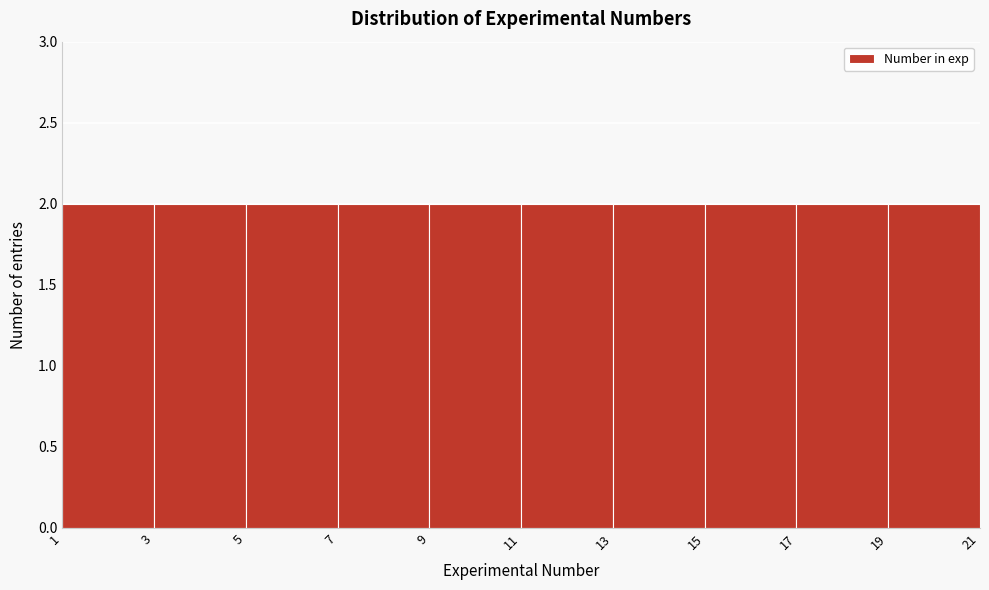

Reading left to right, list every bar in this chart as the range it spans on the x-axis followed by its height. The values are not printed on the chart, so give them approximately, as read against the axis.

1 to 3: 2
3 to 5: 2
5 to 7: 2
7 to 9: 2
9 to 11: 2
11 to 13: 2
13 to 15: 2
15 to 17: 2
17 to 19: 2
19 to 21: 2